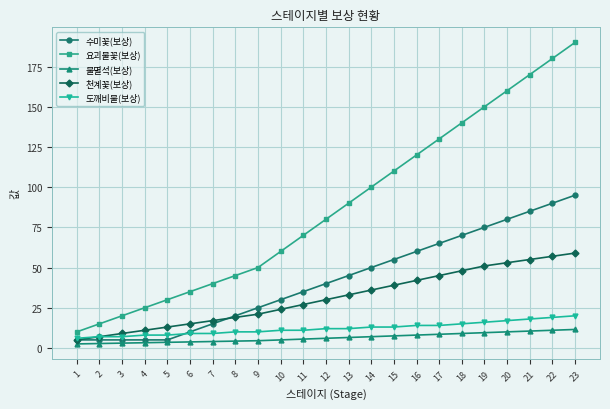

The 도깨비불(보상) series shows 14.0 at 16. True or false?

True